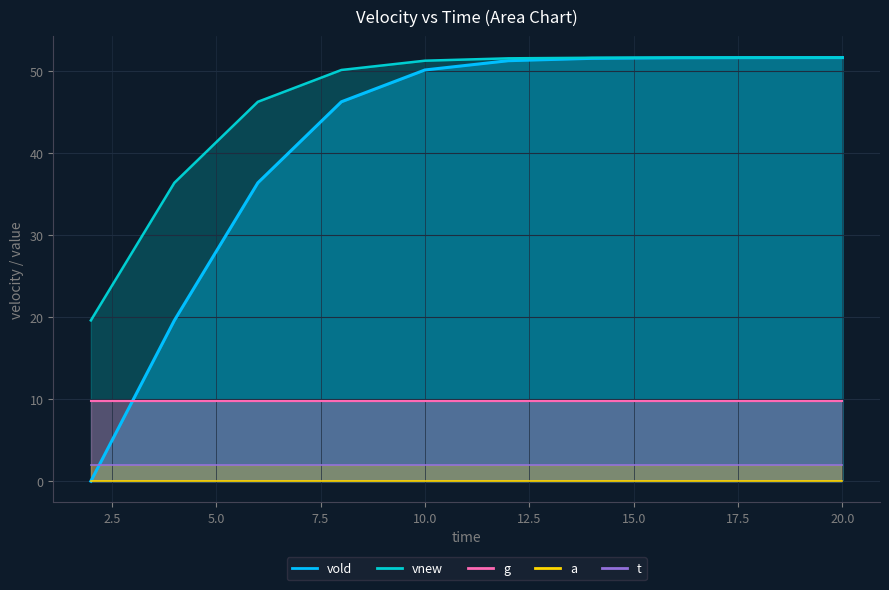

How many data points in vold are less than 51?

5